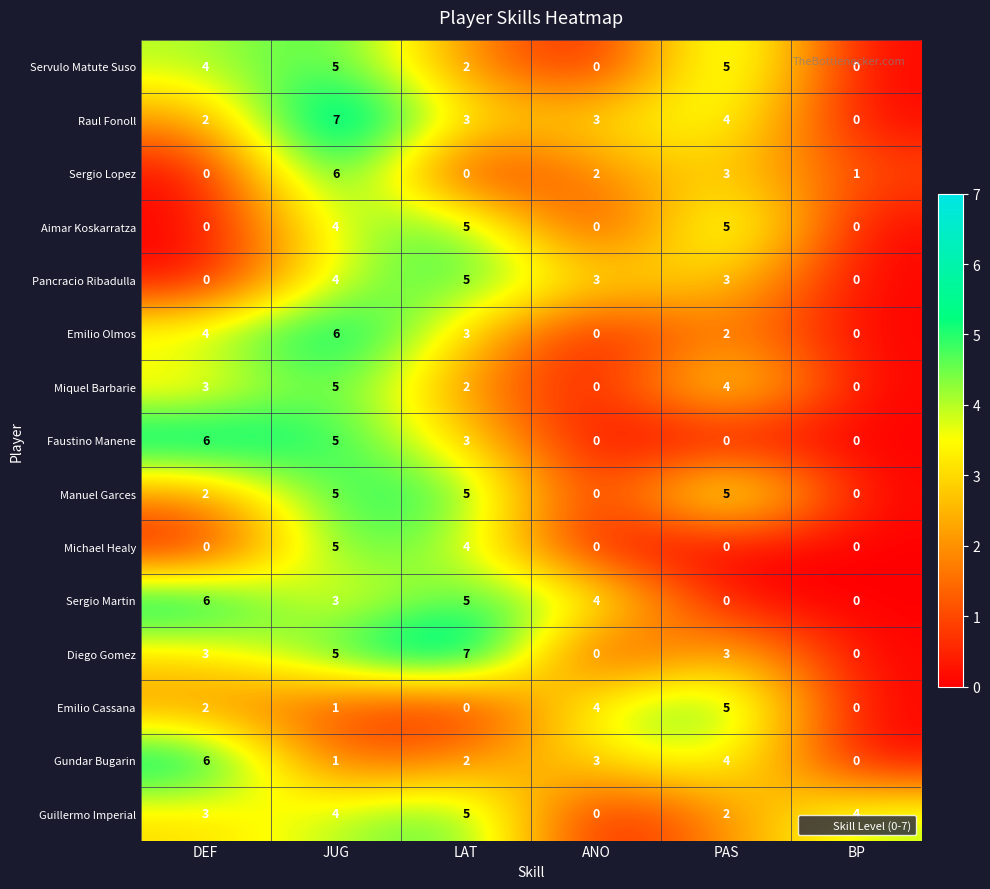

What is the difference between the highest and lowest values at ANO?

4